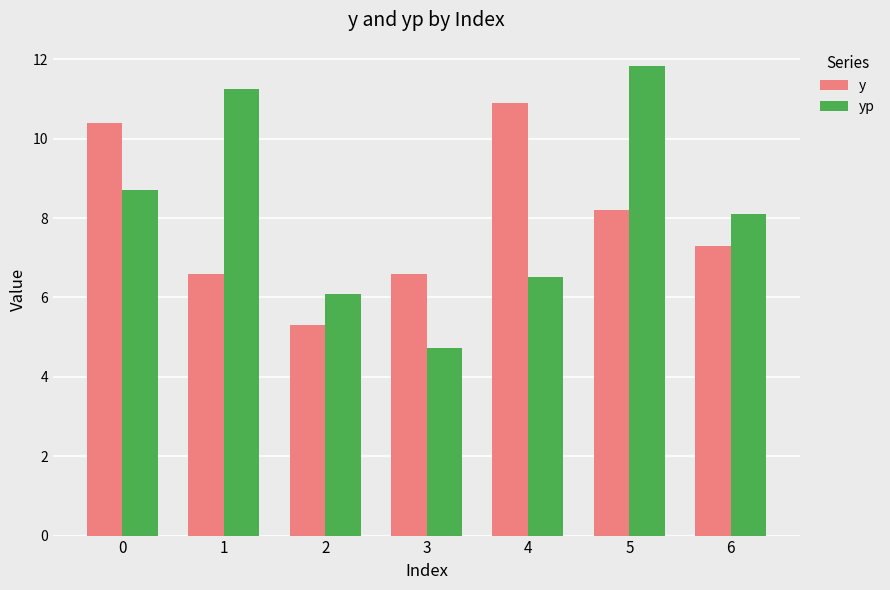

Reading right to left, list all the values displayed in this chart.

y: 7.3	8.2	10.9	6.6	5.3	6.6	10.4
yp: 8.1	11.8	6.5	4.7	6.1	11.3	8.7